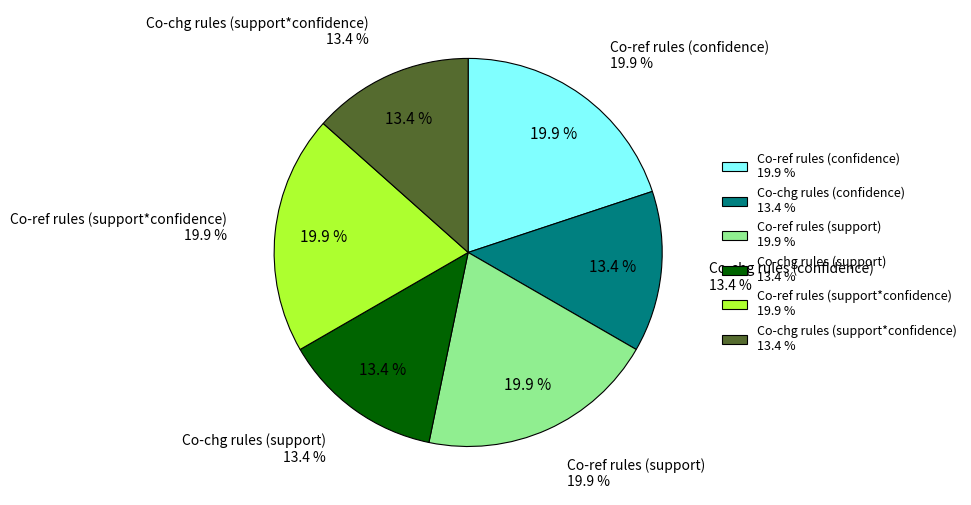

Is there a majority slice in this chart?

No